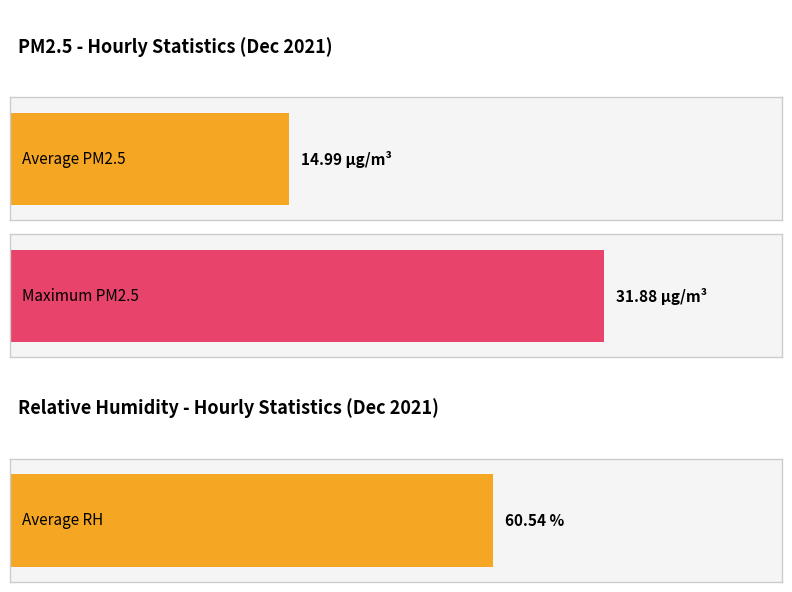

What are all the series names shown in the legend?

PM2.5, RH